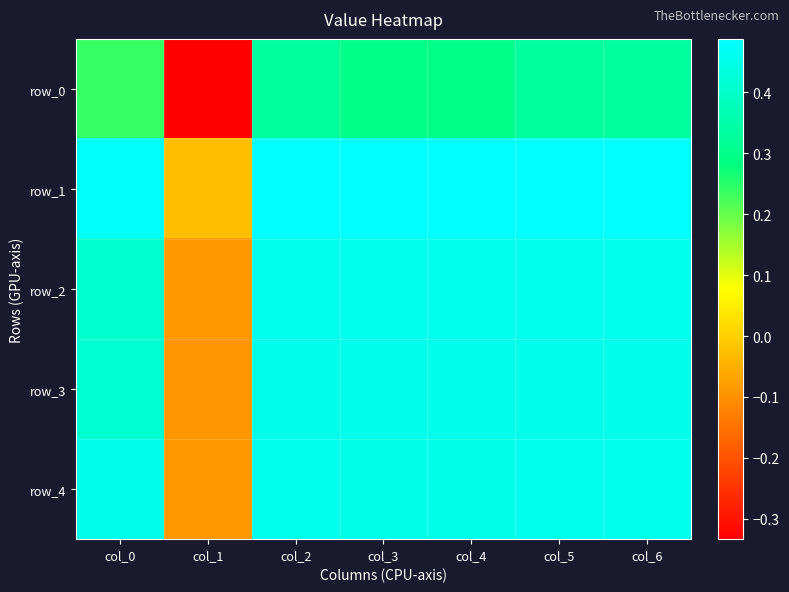

Which series changed the most between col_2 and col_5?

row_0